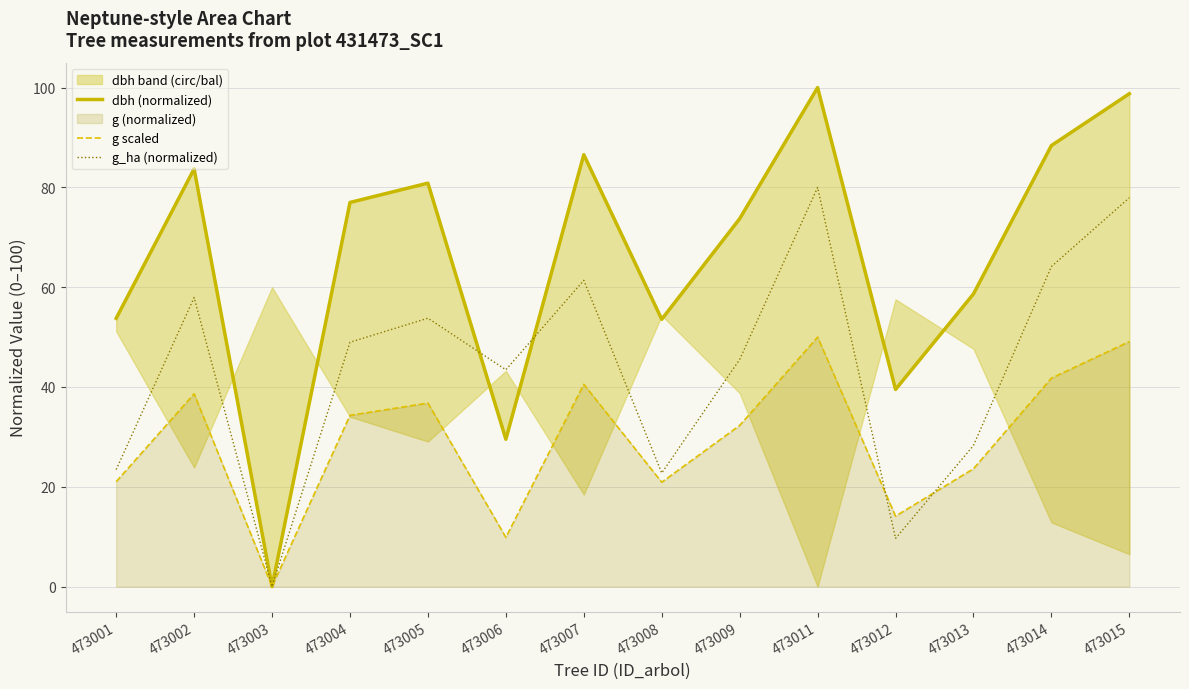

Reading left to right, extract all data points from this chart.

dbh (normalized): 53.8	83.7	0.0	77.0	80.9	29.5	86.6	53.6	73.7	100.0	39.5	58.7	88.4	98.8
g scaled: 21.0	38.6	0.0	34.3	36.8	9.9	40.5	20.9	32.3	50.0	14.1	23.6	41.8	49.1
g_ha (normalized): 23.4	57.9	0.0	49.0	53.8	43.4	61.4	22.8	45.5	80.0	9.7	28.3	64.1	77.9